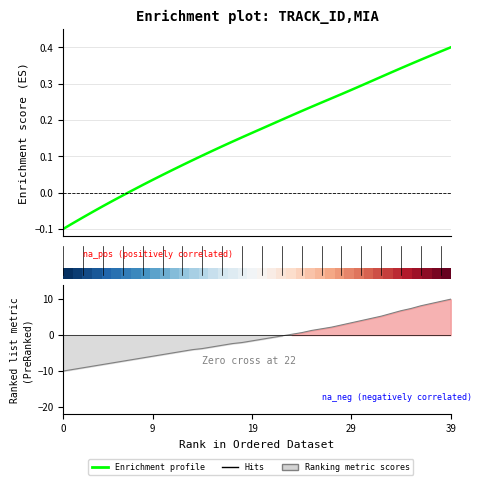

Count the number of categories in the chart.

40